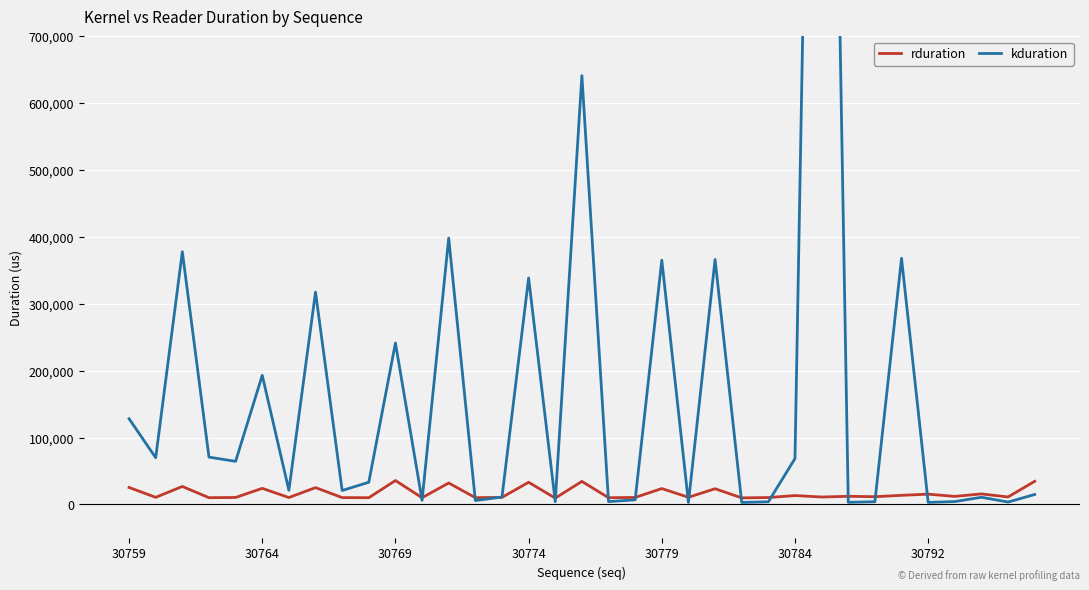

What is the label of the 1st point from the left?

30759